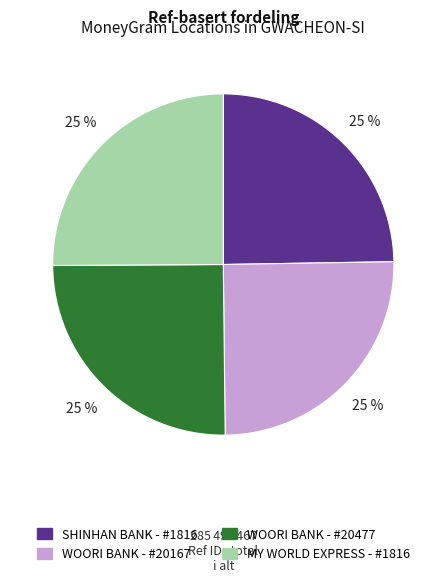

Does SHINHAN BANK - #1816 represent more than half of the total?

No